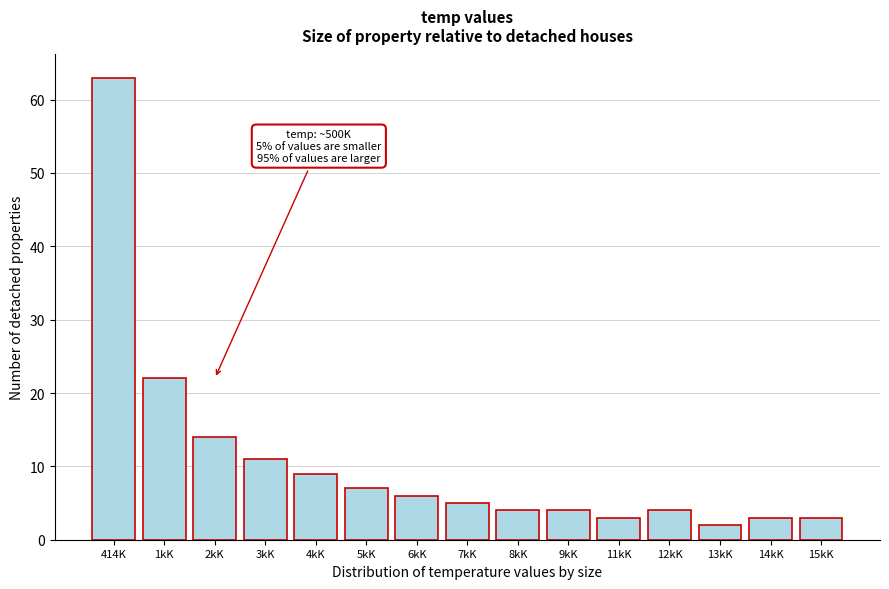

Reading left to right, transcribe all the data shown in this chart.

414K=63	1kK=22	2kK=14	3kK=11	4kK=9	5kK=7	6kK=6	7kK=5	8kK=4	9kK=4	11kK=3	12kK=4	13kK=2	14kK=3	15kK=3